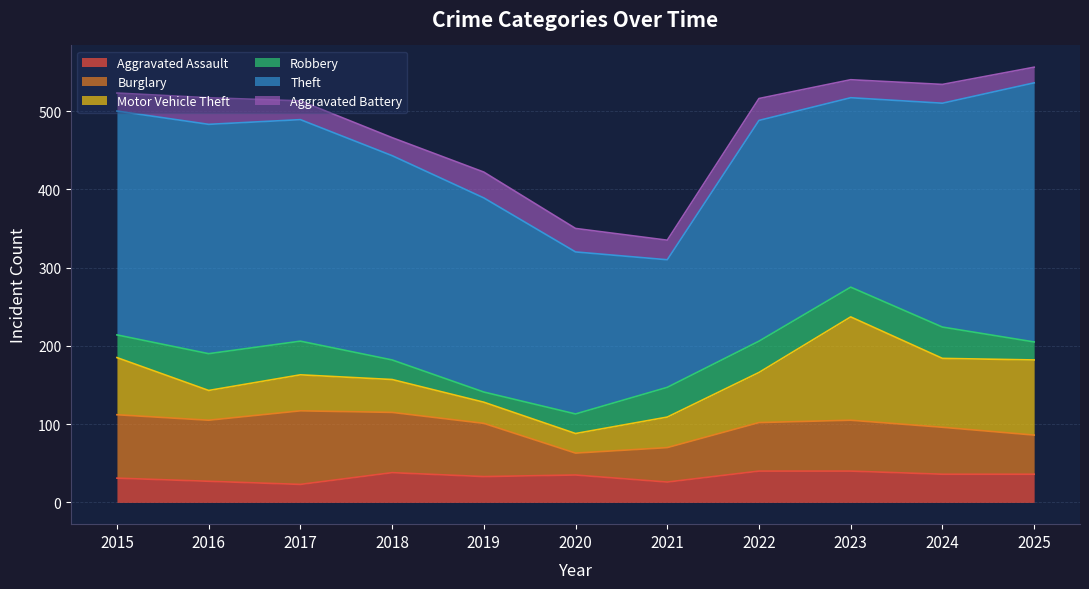

Reading left to right, list all the values displayed in this chart.

Aggravated Assault: 31	27	23	38	33	35	26	40	40	36	36
Burglary: 81	78	94	77	68	28	44	62	65	60	50
Motor Vehicle Theft: 73	38	46	42	27	25	39	64	132	88	96
Robbery: 29	47	43	25	13	25	38	40	38	40	23
Theft: 286	293	283	261	248	207	163	282	242	286	331
Aggravated Battery: 23	34	24	23	33	30	25	28	23	24	20